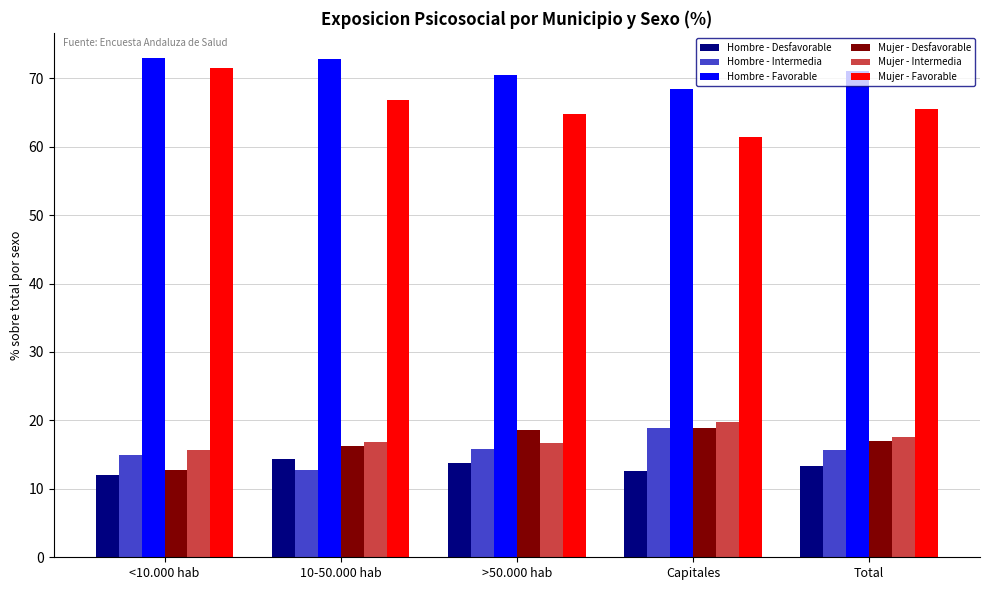

At which label does Hombre - Desfavorable reach its peak?

10-50.000 hab